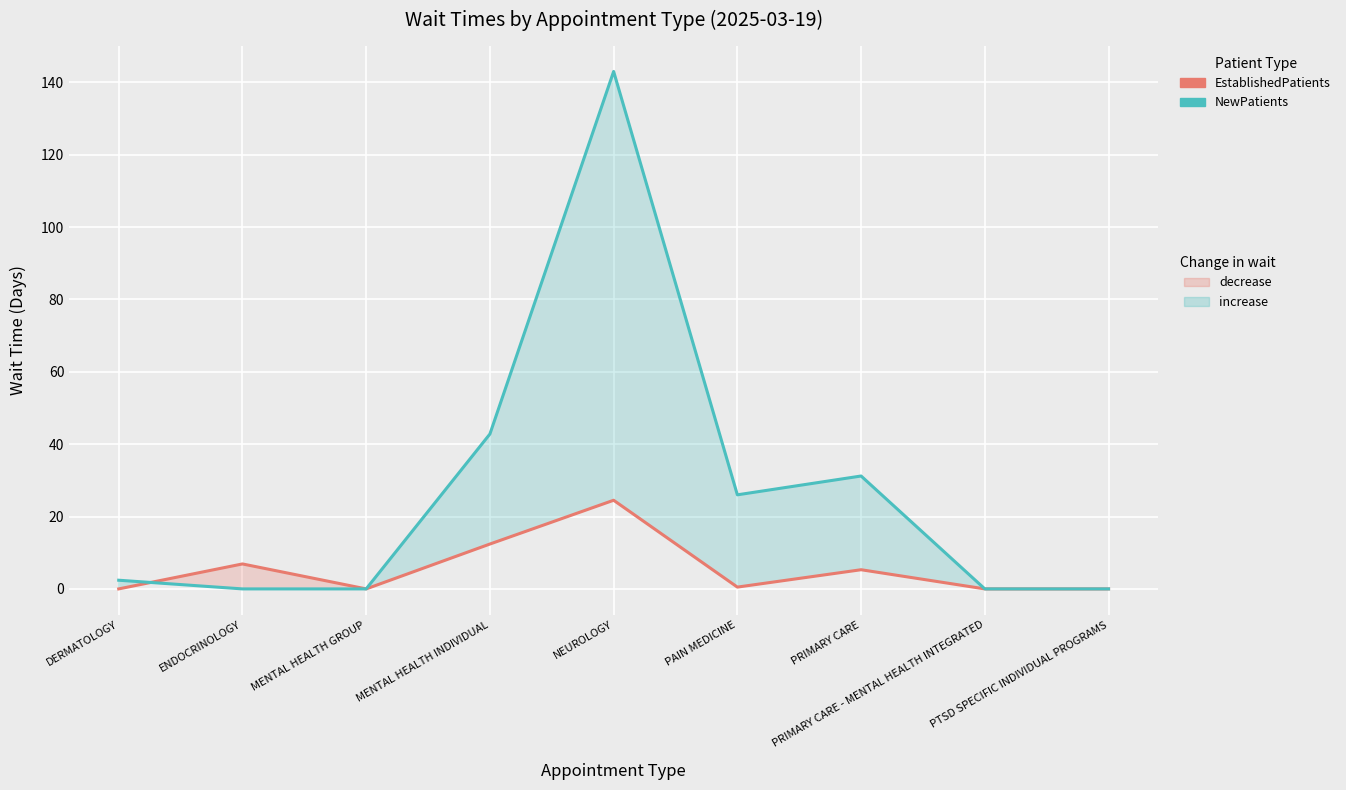

At which category does NewPatients reach its first local peak?

NEUROLOGY